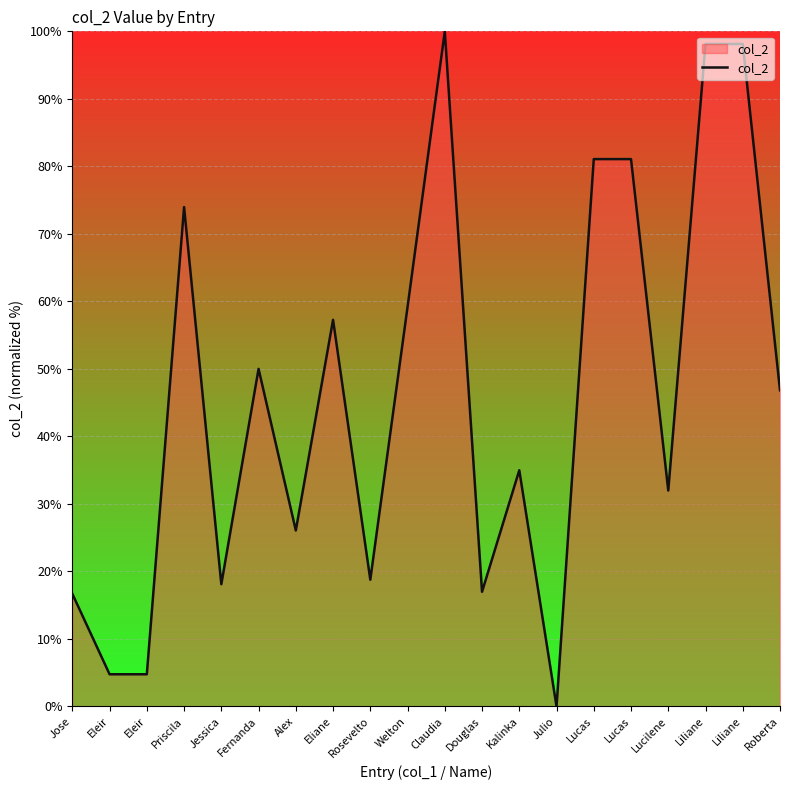

Reading left to right, extract all data points from this chart.

Jose=16.7	Eleir=4.8	Eleir=4.8	Priscila=74.0	Jessica=18.1	Fernanda=50.0	Alex=26.1	Eliane=57.3	Rosevelto=18.8	Welton=59.2	Claudia=100.0	Douglas=17.0	Kalinka=35.0	Julio=0.0	Lucas=81.1	Lucas=81.1	Lucilene=32.0	Liliane=98.1	Liliane=98.1	Roberta=46.8